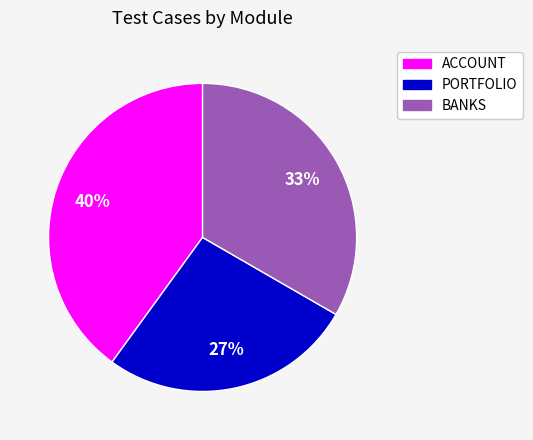

The ACCOUNT slice represents 28% of the pie. True or false?

False